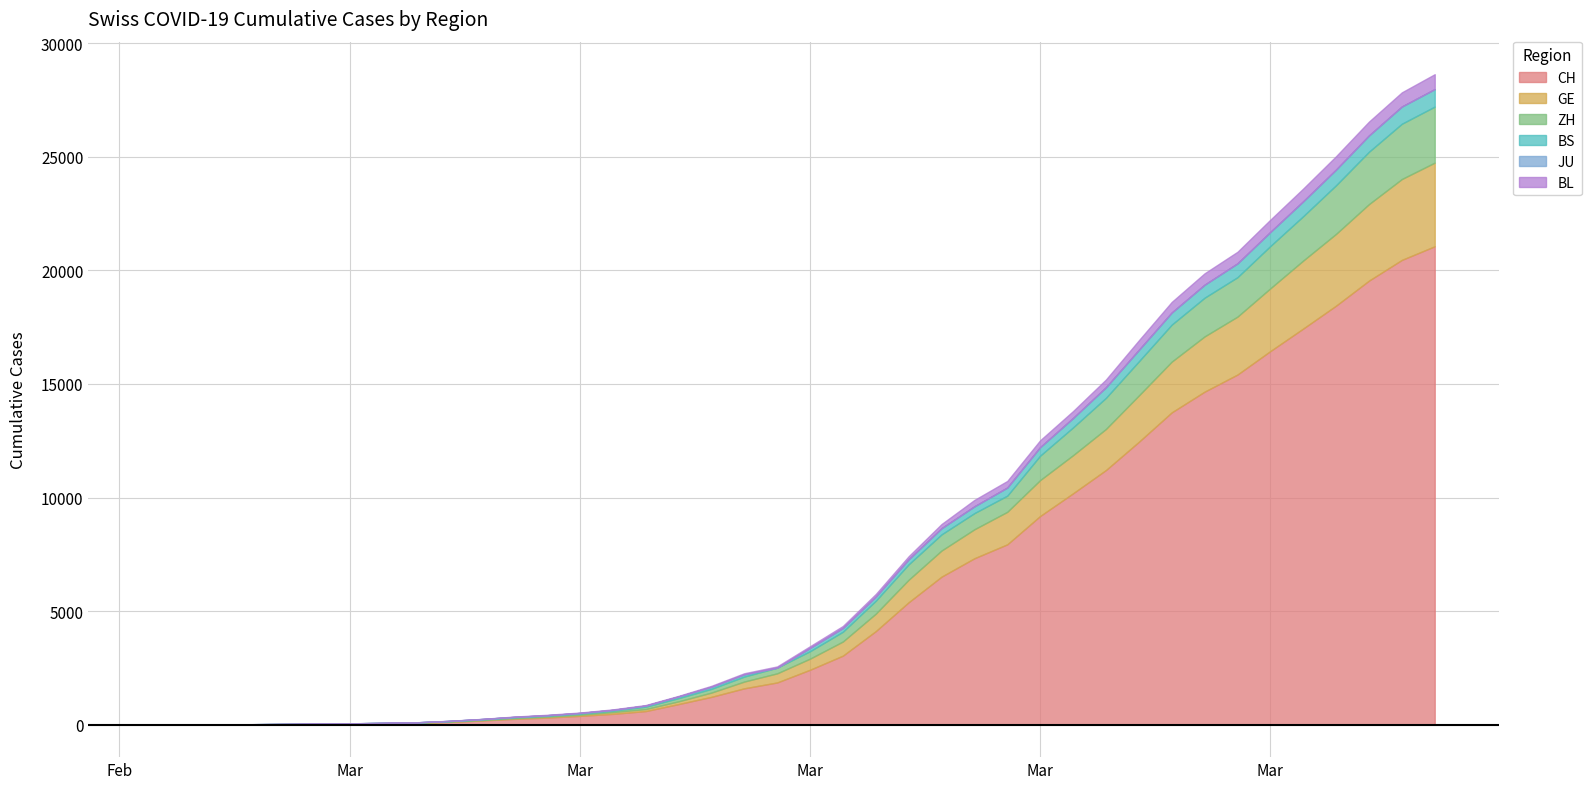

Which series changed the most between 2020-03-25 and 2020-03-29?

CH